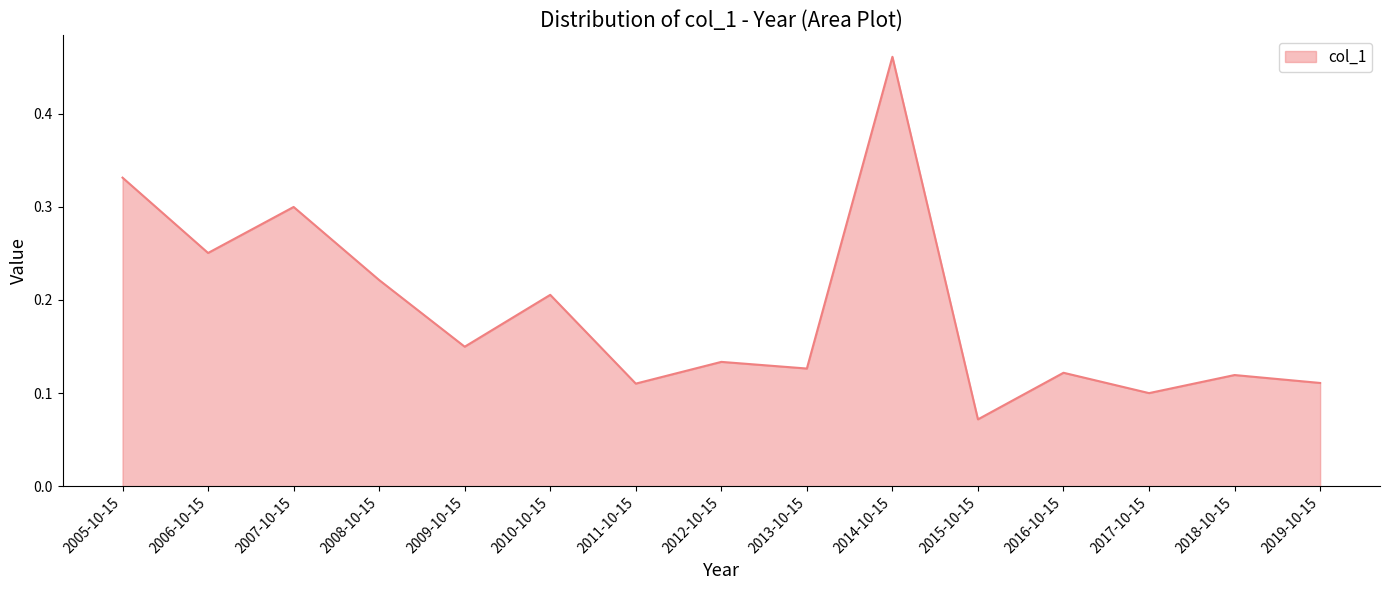

What is the difference between the maximum and minimum values?

0.4